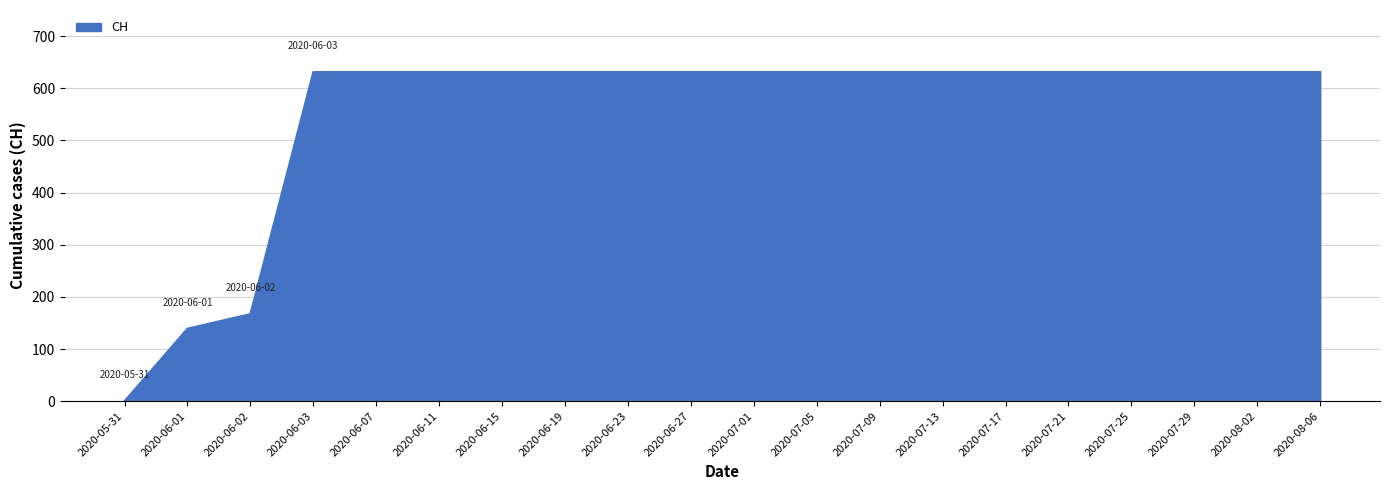

What is the approximate value at 2020-07-25?

631